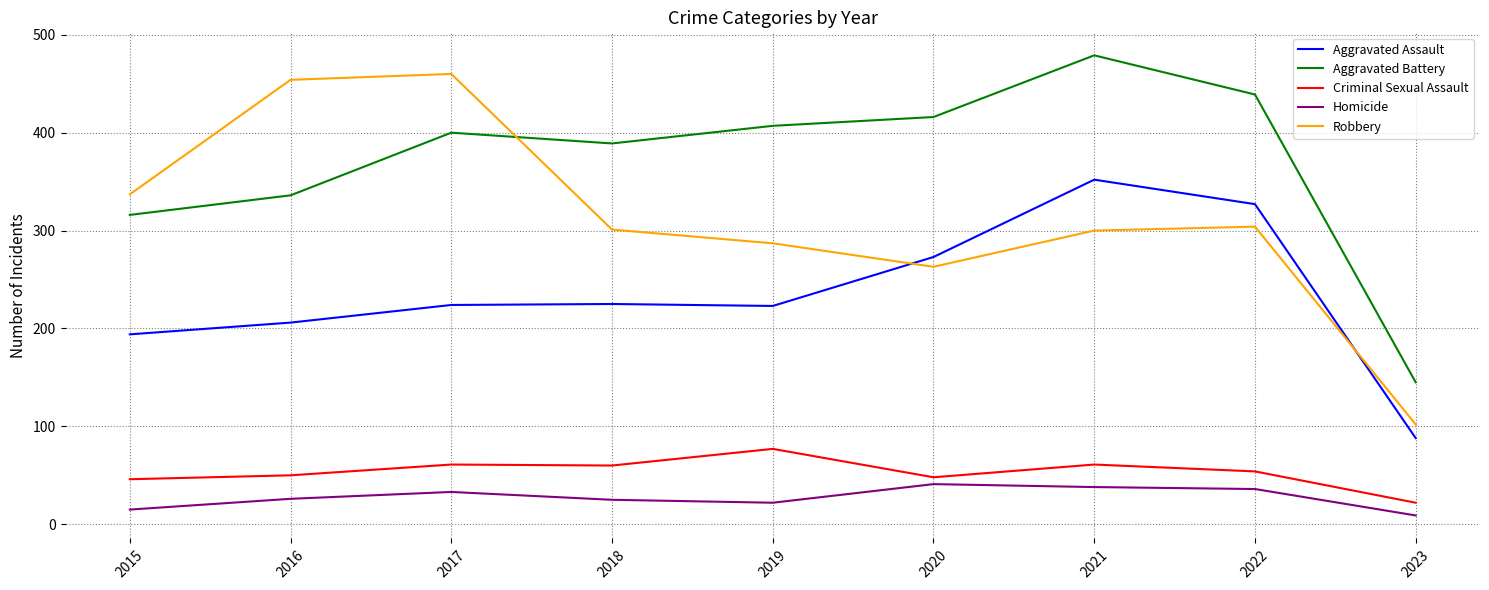

Which label corresponds to the largest value in the chart?

2021